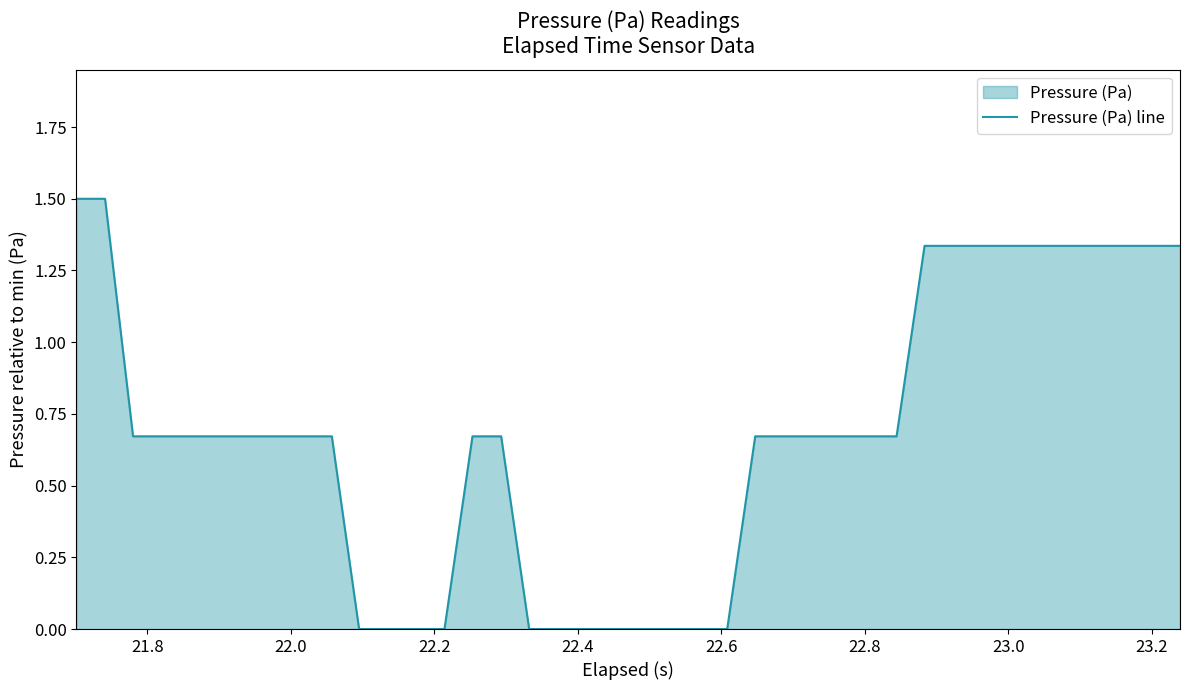

What is the greatest value displayed?

1.5